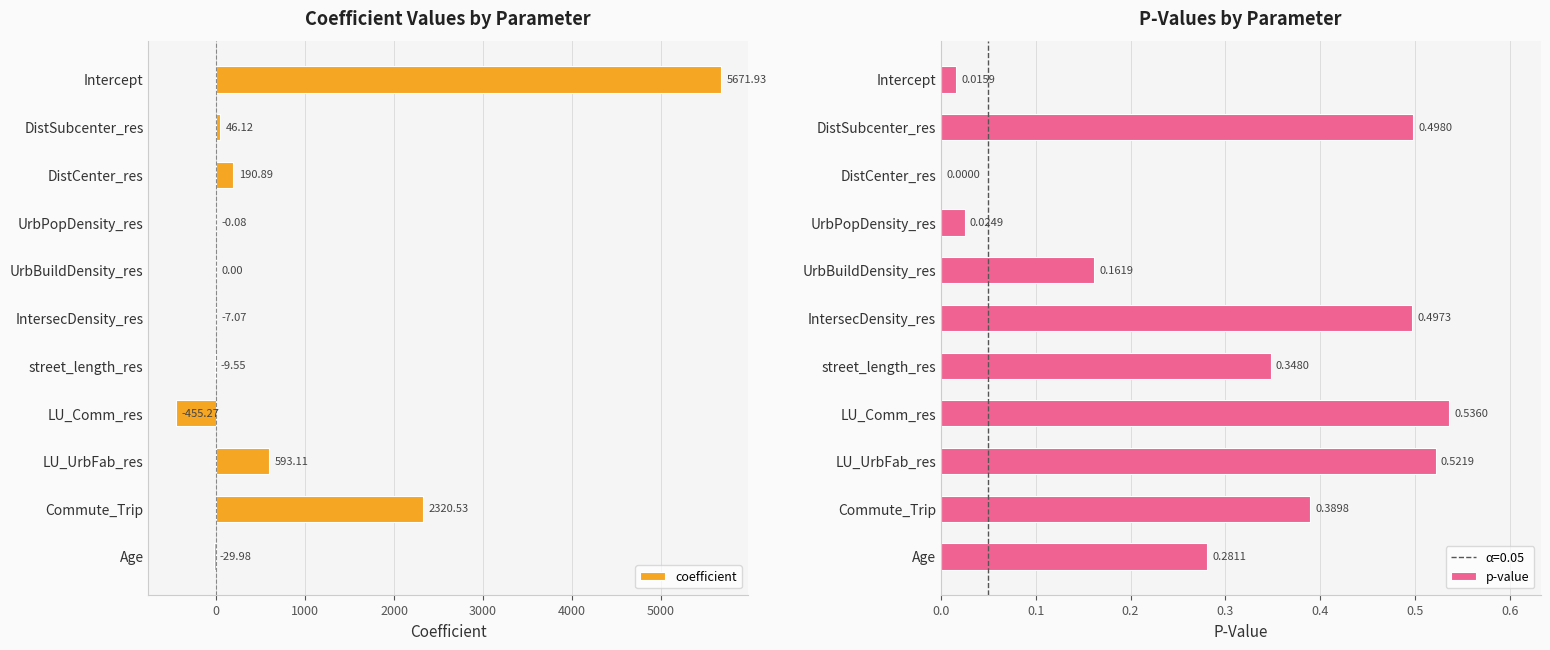

List the series in order of their overall mean, lowest first.

p-value, coefficient